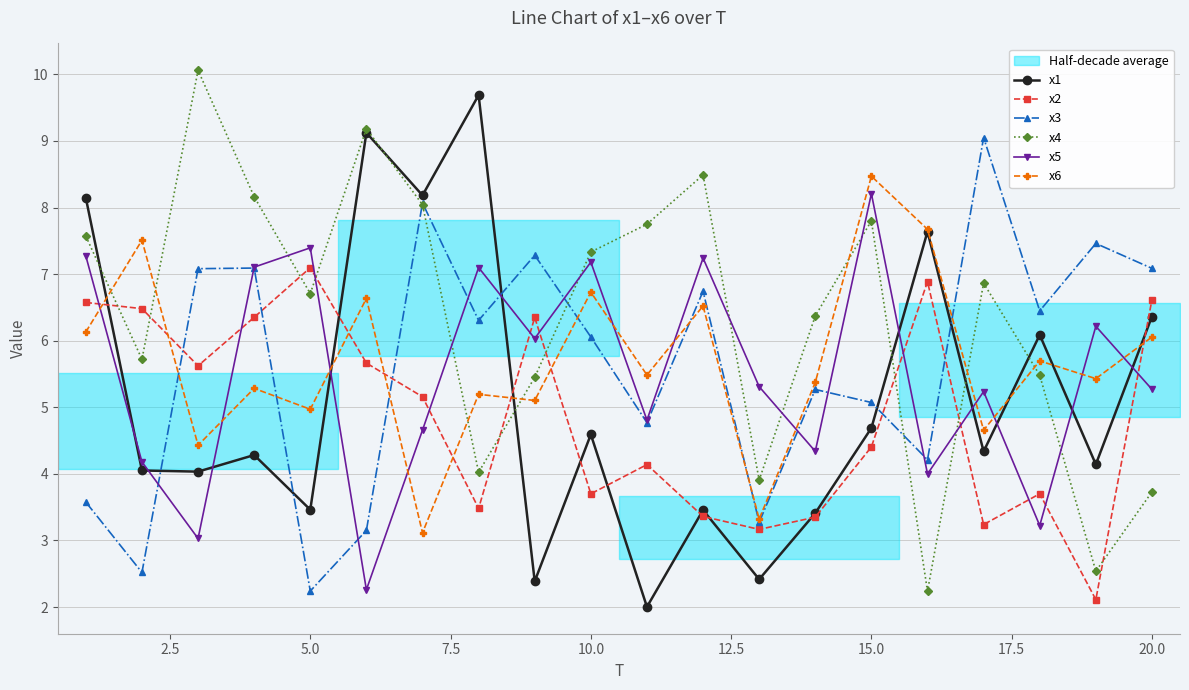

What is the difference between the second highest and minimum values in the x4 series?

6.9